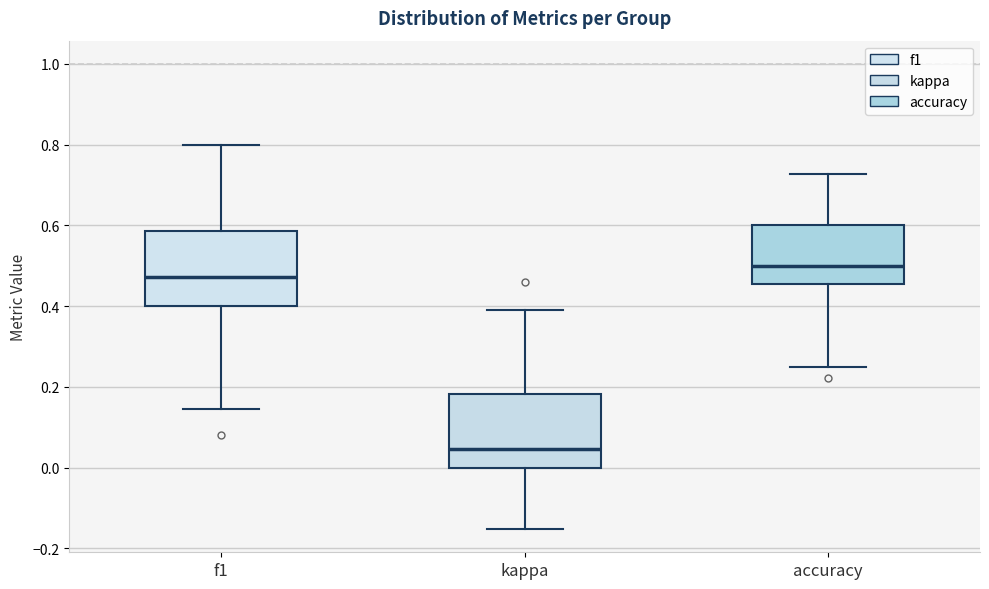

Reading left to right, transcribe this box plot: for each box, give where its median line is, the range the box spans, and where its two whiskers end, as read against the y-axis. The values are not printed on the chart, so give them approximately, as read against the axis.

f1: median 0.48, box 0.40 to 0.58, whiskers 0.14 to 0.80
kappa: median 0.04, box 0.00 to 0.18, whiskers -0.16 to 0.40
accuracy: median 0.50, box 0.46 to 0.60, whiskers 0.26 to 0.72